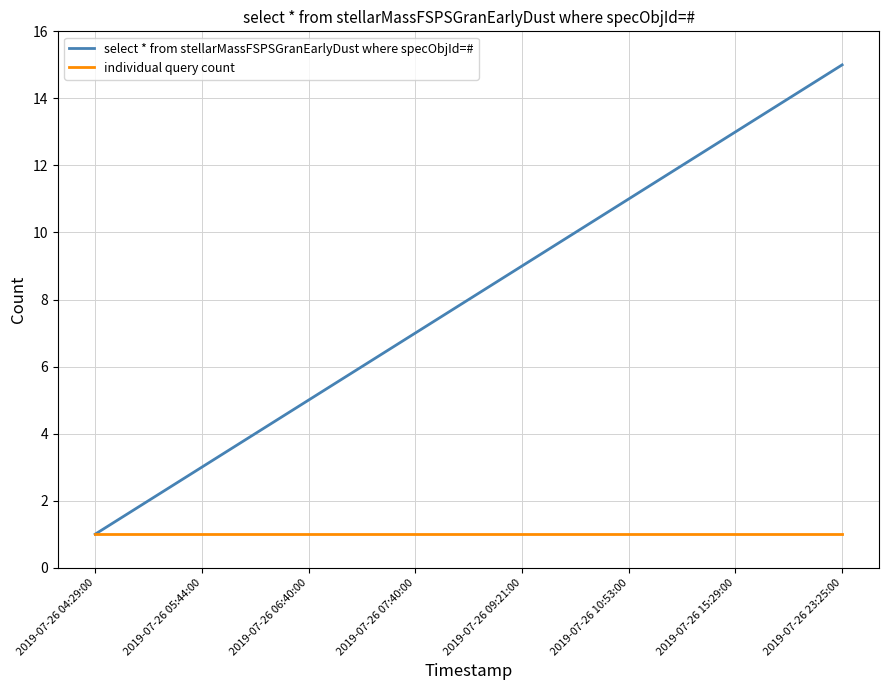

List the series in order of their overall mean, lowest first.

individual query count, select * from stellarMassFSPSGranEarlyDust where specObjId=#